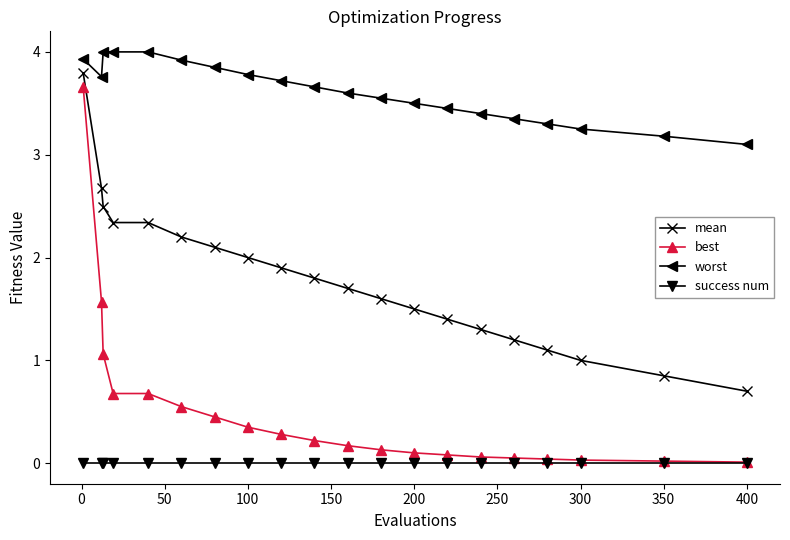

Which series has the widest spread of values?

best